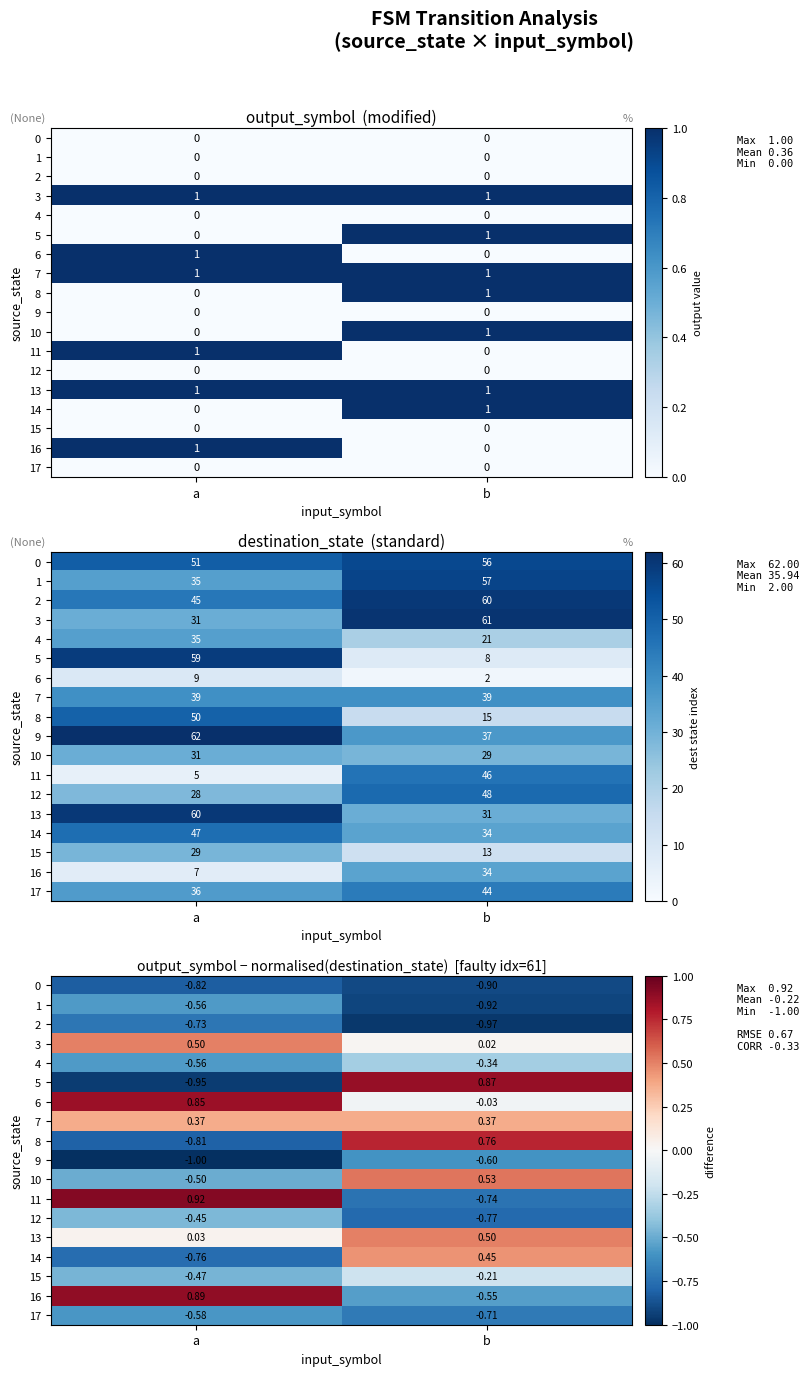

What is the total value across all series at a?

-4.6